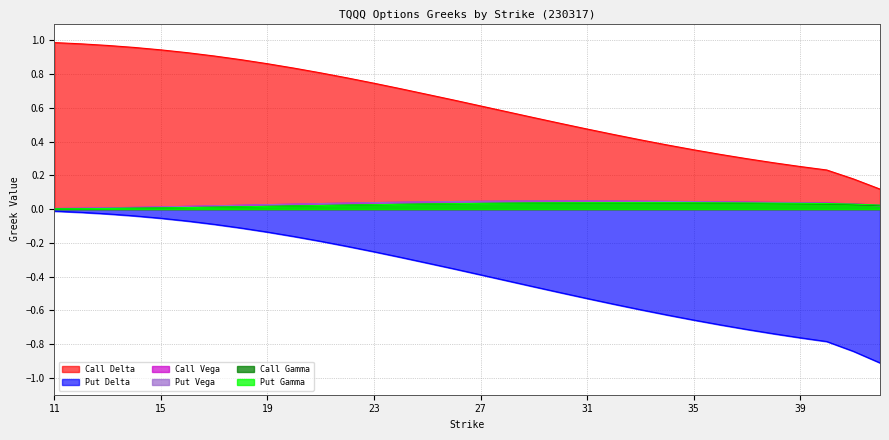

What is the difference between the highest and lowest values at 29?

1.0